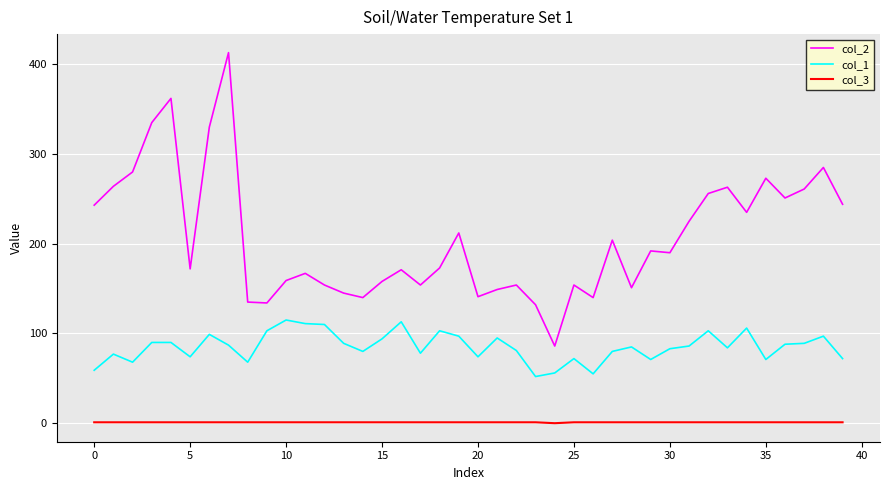

Rank the series by their average value, from lowest to highest.

col_3, col_1, col_2